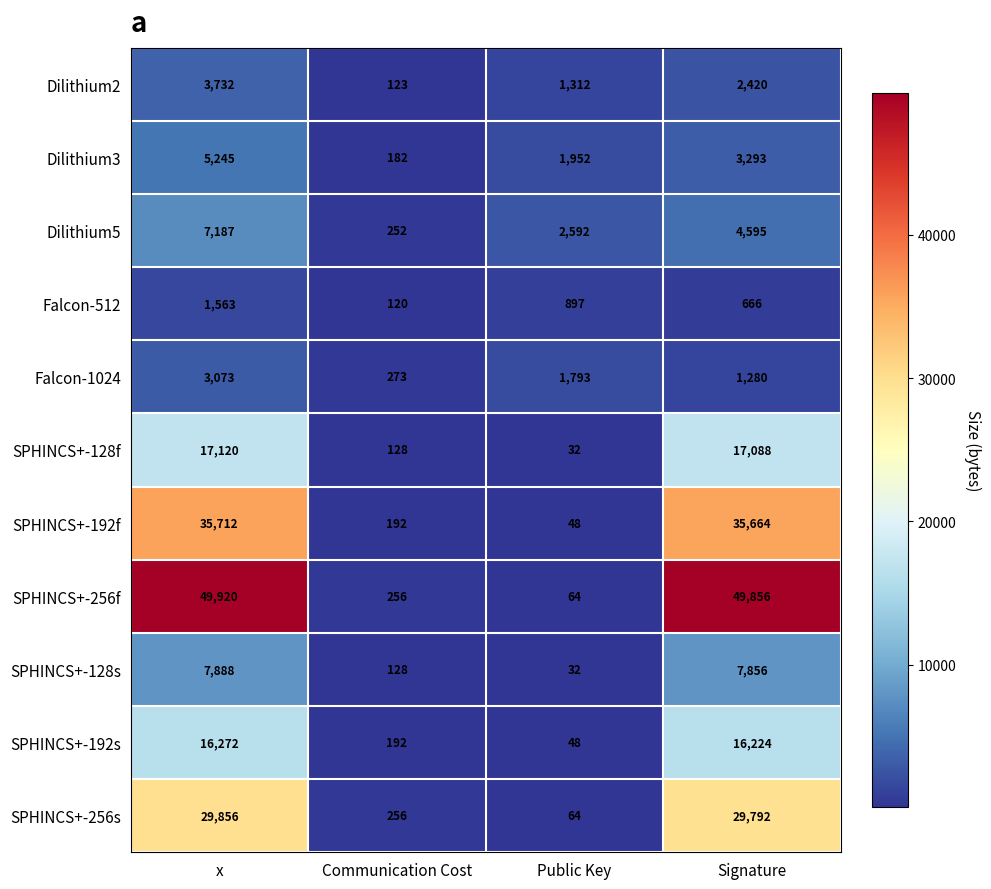

What is the highest value of the SPHINCS+-192f series?

35712